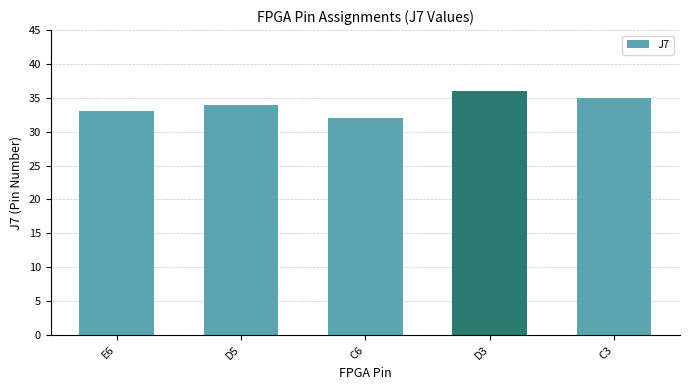

At which category does the chart reach its peak across all series?

D3